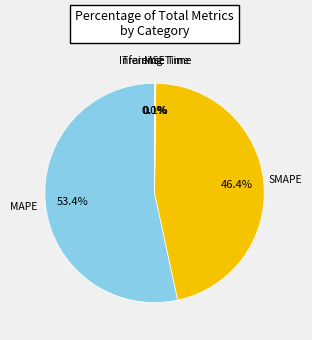

Which category has the biggest portion of the pie?

MAPE